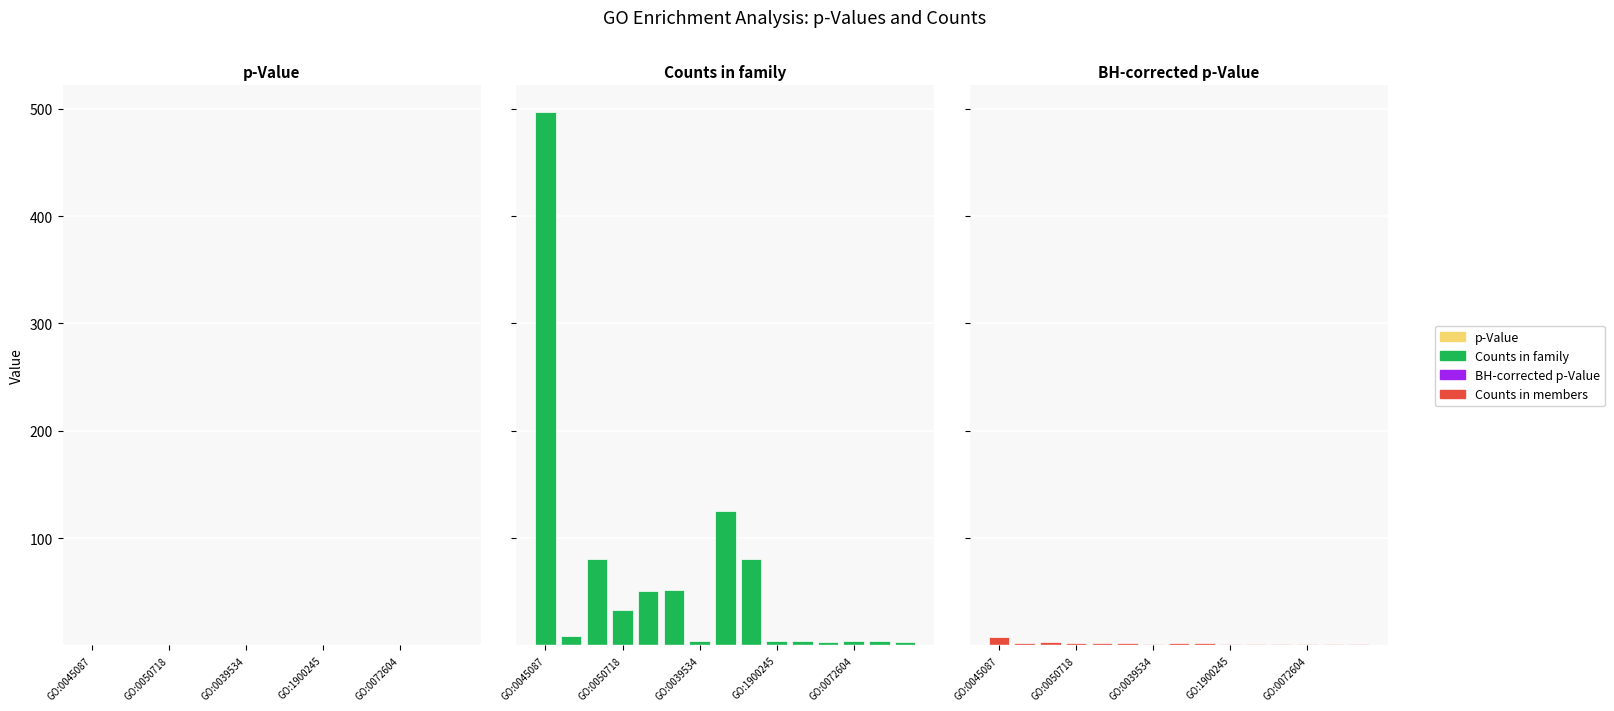

What is the total value across all series at GO:0072604?

5.0